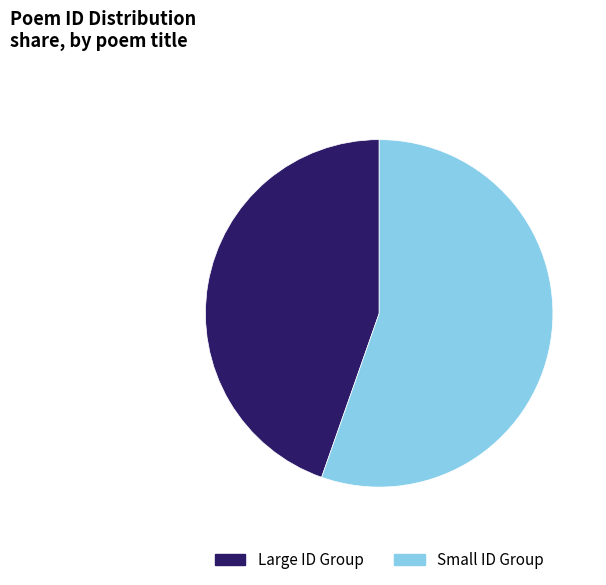

Which has a higher value, Small ID Group or Large ID Group?

Small ID Group